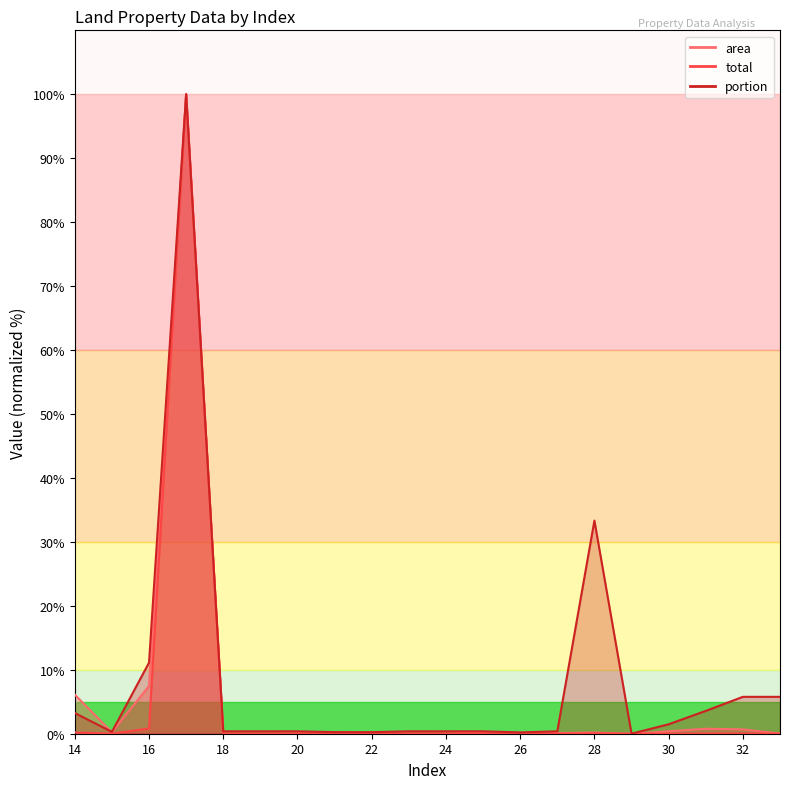

The value of total at 31 is 0.0. True or false?

False